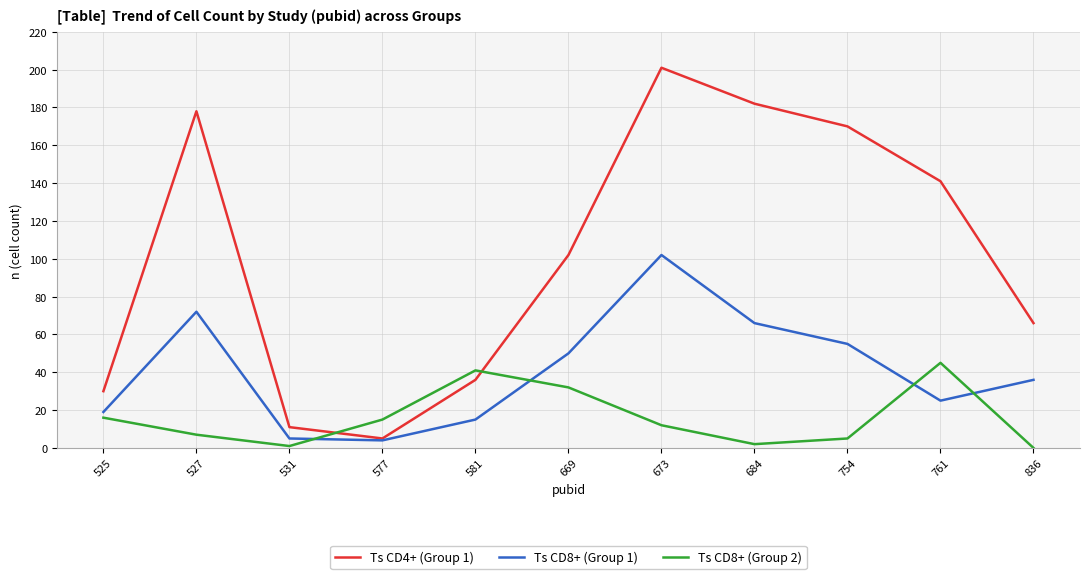

What is the average value of the Ts CD8+ (Group 1) series?

41